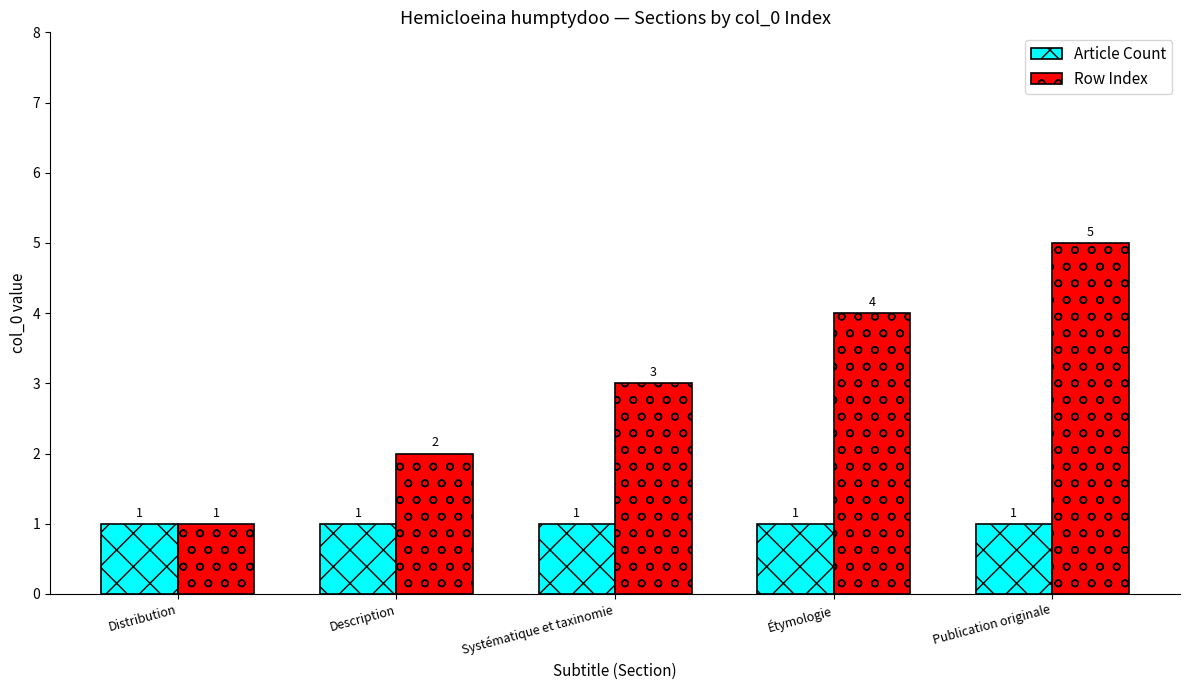

How many groups of bars are there?

5